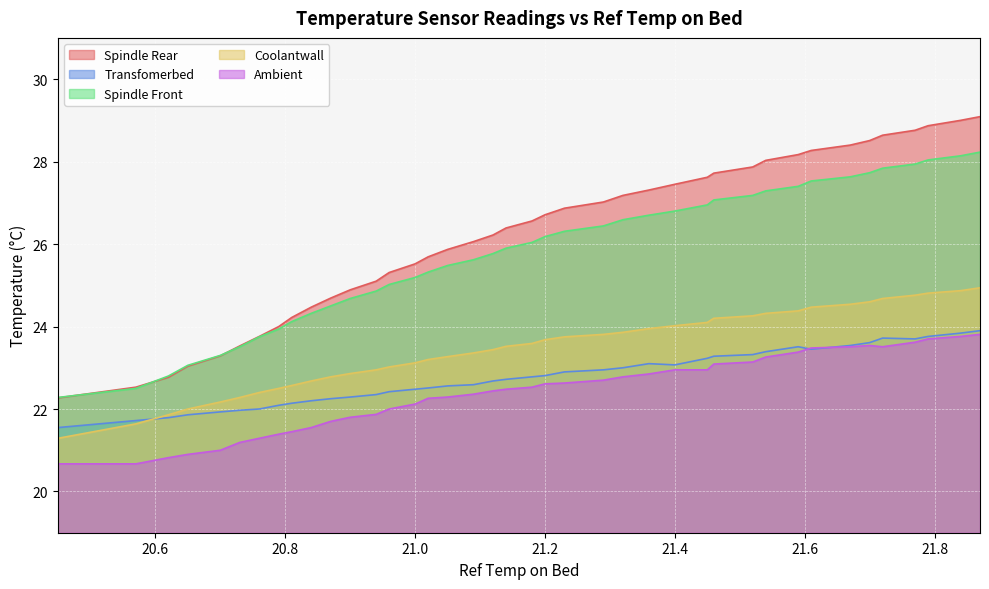

What are all the series names shown in the legend?

Spindle Rear, Transfomerbed, Spindle Front, Coolantwall, Ambient